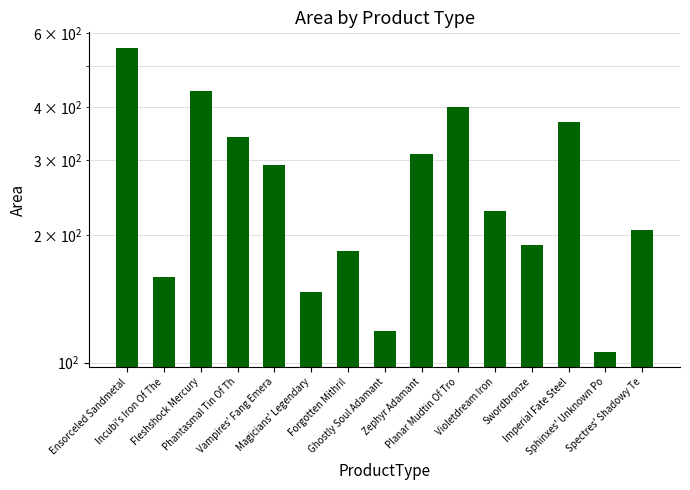

What is the difference between the values at Spectres' Shadowy Te and Swordbronze?

17